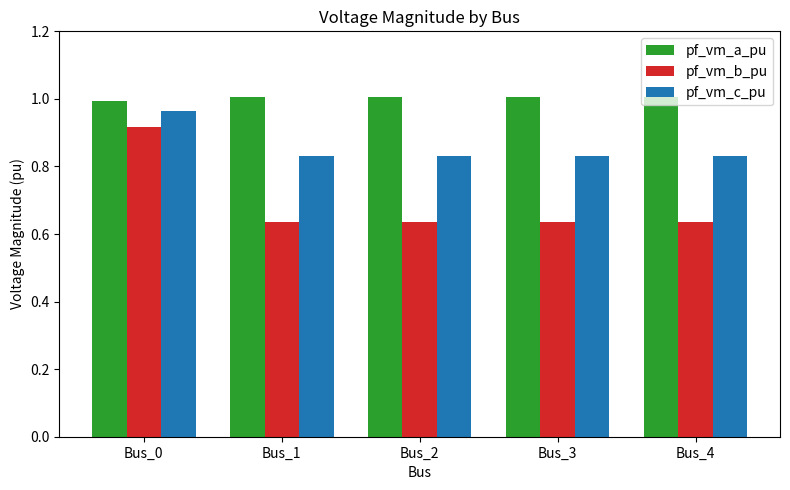

Is it true that pf_vm_c_pu equals 1.1 at Bus_4?

False